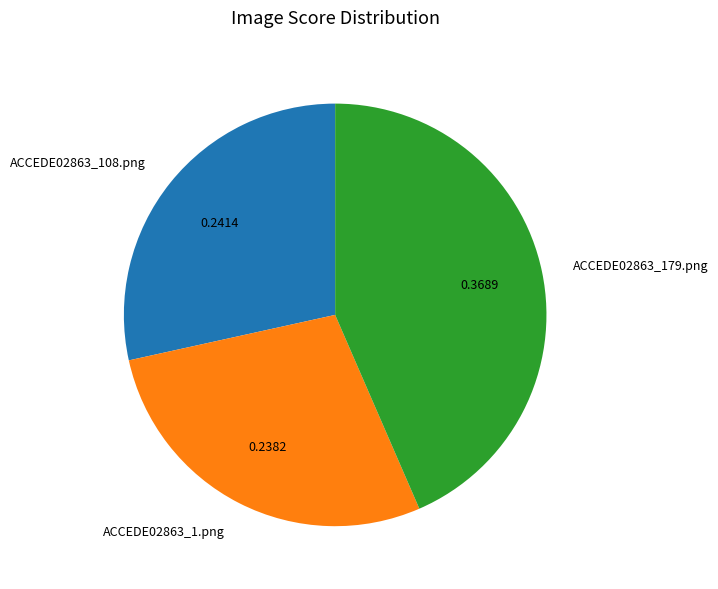

Between ACCEDE02863_1.png and ACCEDE02863_179.png, which is larger?

ACCEDE02863_179.png